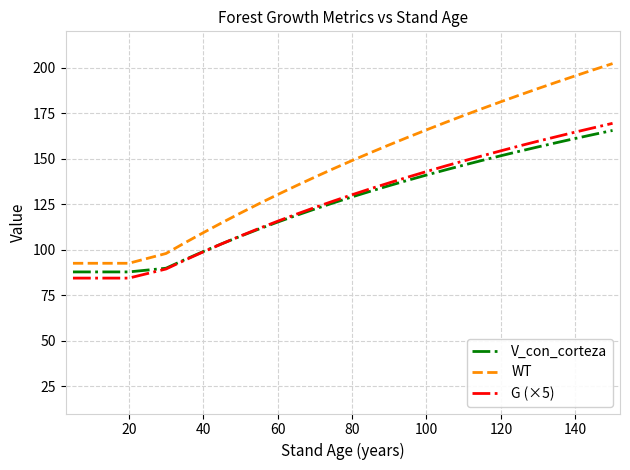

Reading right to left, extract all data points from this chart.

V_con_corteza: 165.5	163.4	161.1	158.8	156.5	154.1	151.6	149.1	146.5	143.8	141.0	138.2	135.2	132.2	129.0	125.8	122.4	118.8	115.2	111.4	107.4	103.3	99.0	94.5	89.8	87.8	87.8	87.8	87.8	87.8
WT: 202.3	198.9	195.6	192.1	188.6	185.0	181.3	177.6	173.8	169.8	165.9	161.8	157.6	153.4	149.0	144.5	139.9	135.2	130.3	125.3	120.1	114.8	109.3	103.7	97.9	92.5	92.5	92.5	92.5	92.5
G (×5): 169.4	167.0	164.7	162.2	159.7	157.1	154.3	151.6	148.8	146.0	142.9	139.9	136.8	133.6	130.2	126.8	123.2	119.5	115.6	111.7	107.6	103.2	98.8	94.2	89.4	84.4	84.4	84.4	84.4	84.4